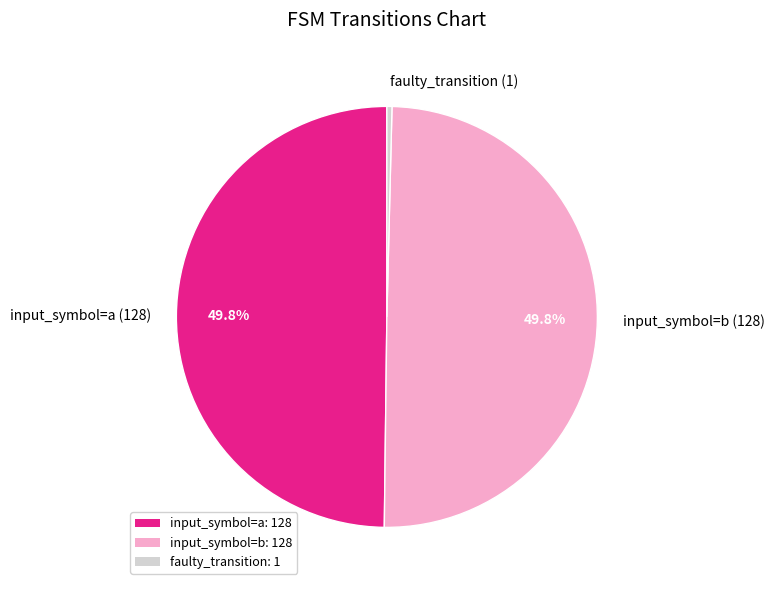

To the nearest percent, what is the difference between the largest and smallest slice percentages?

49%